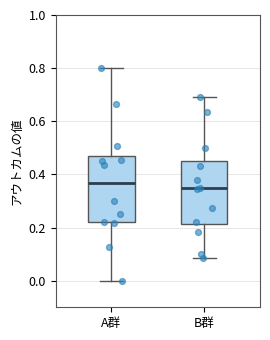

Where is the upper edge of the box for B群 on the y-axis? The values are not printed on the chart, so give them approximately, as read against the axis.

0.46